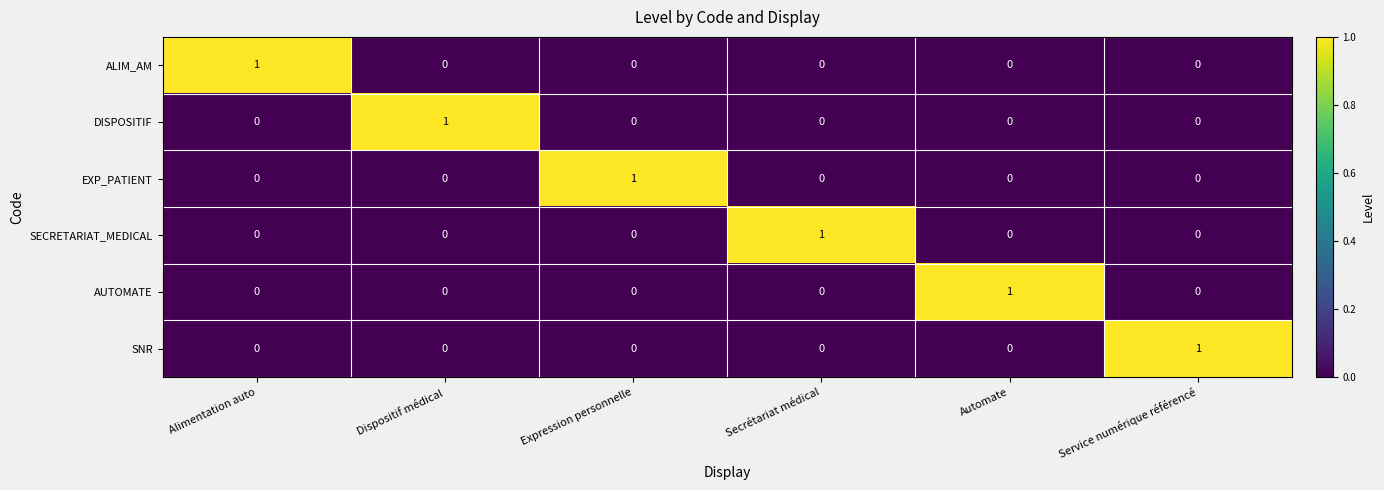

Which category has the highest value in the ALIM_AM series?

Alimentation auto